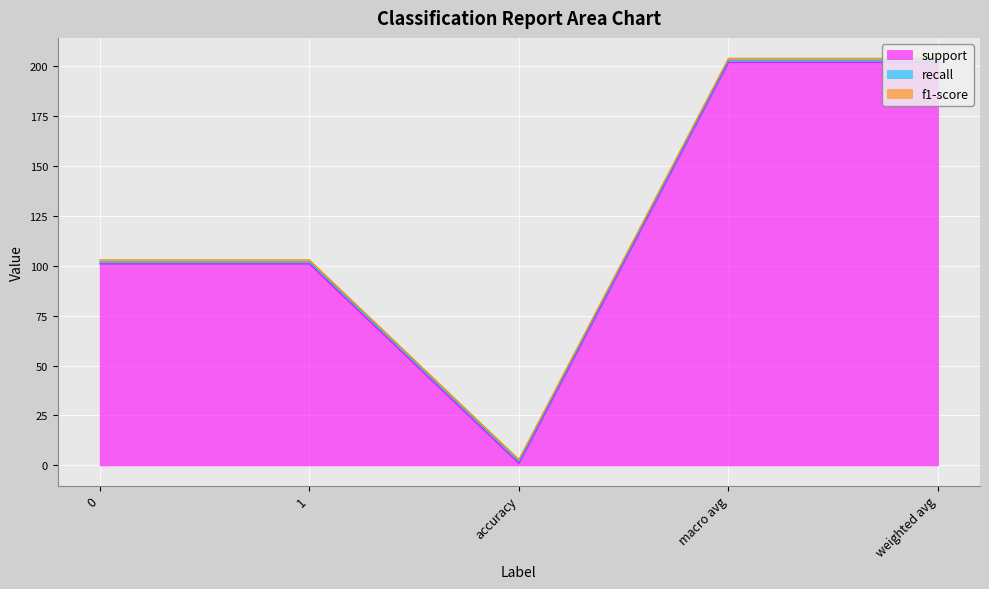

Which label corresponds to the smallest value in the chart?

accuracy